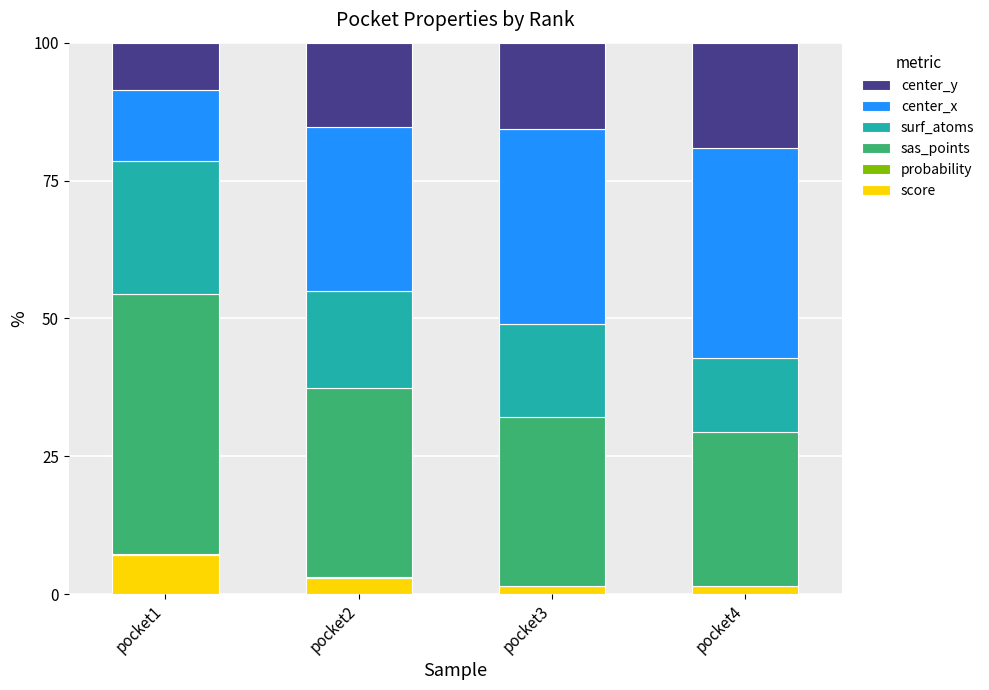

What is the sum of all score values?

12.8